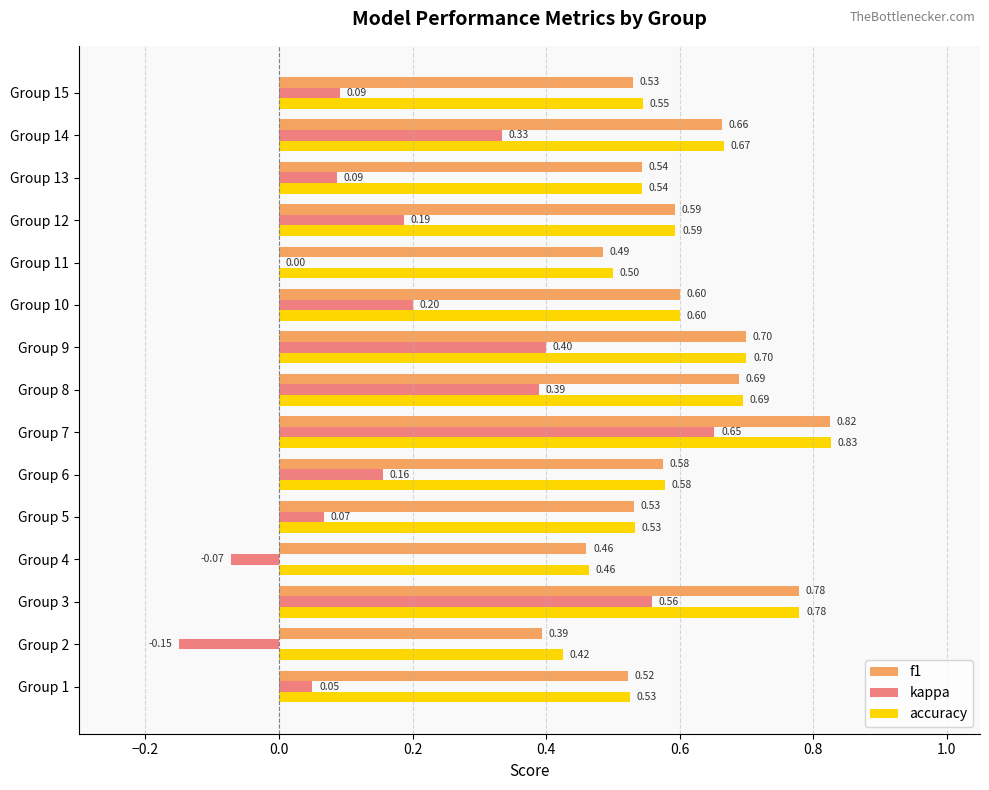

What is the sum of all f1 values?

8.9